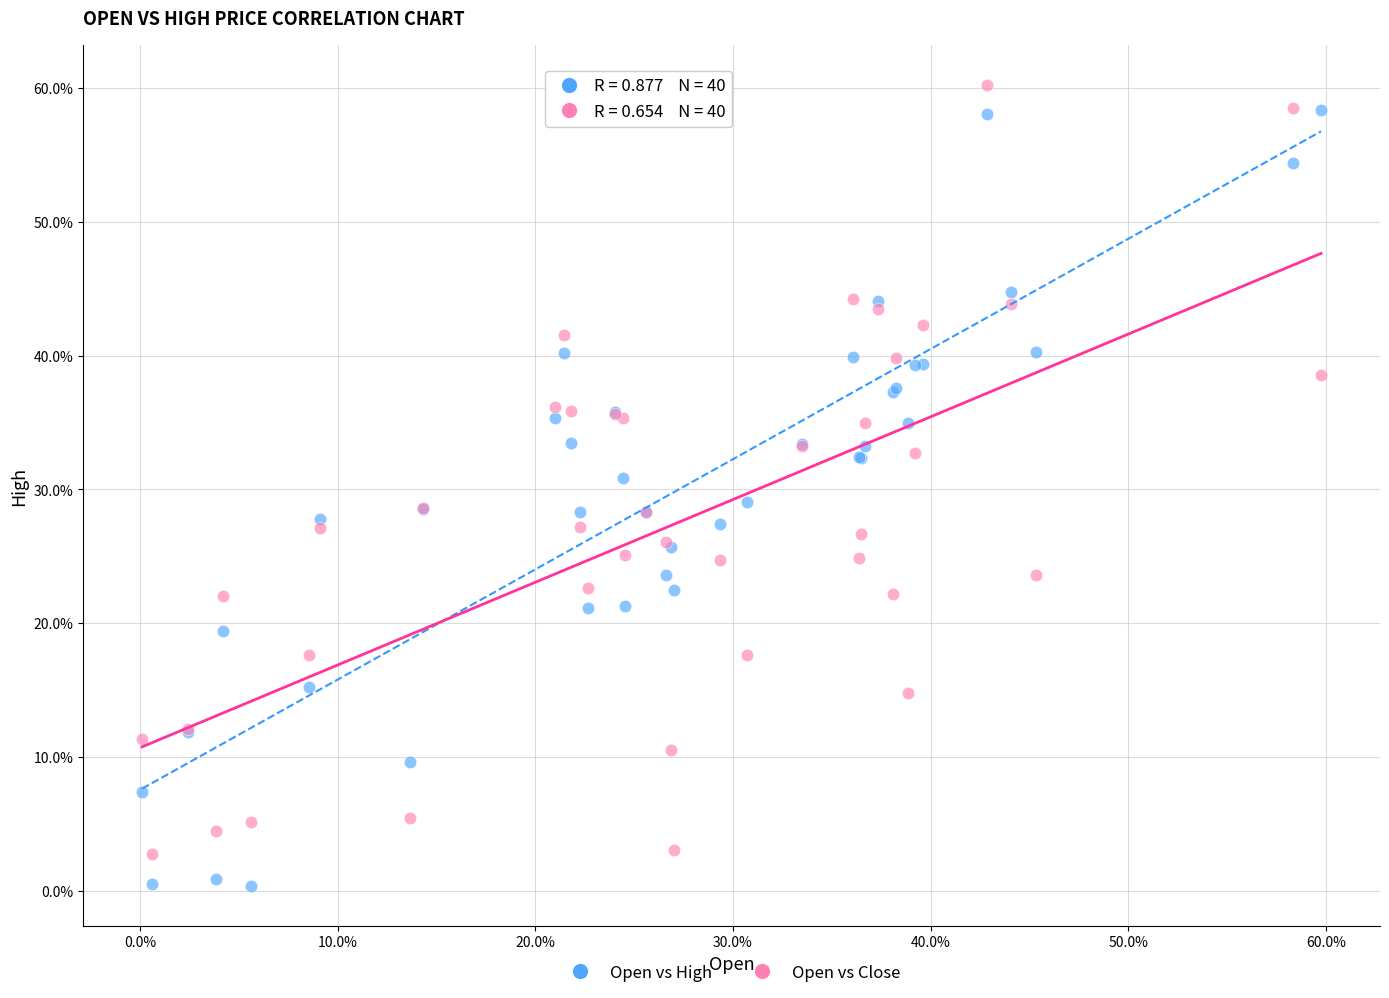

Which series has the largest Y range (max minus min)?

Open vs High